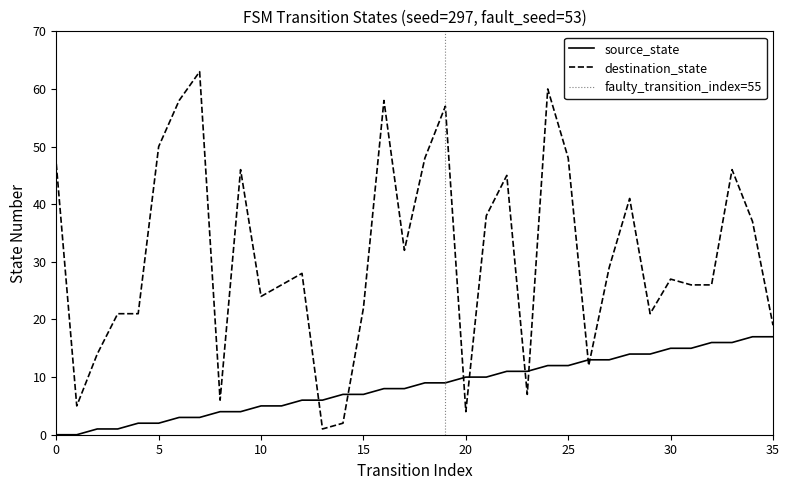

How many values in the destination_state series are below 28?

18